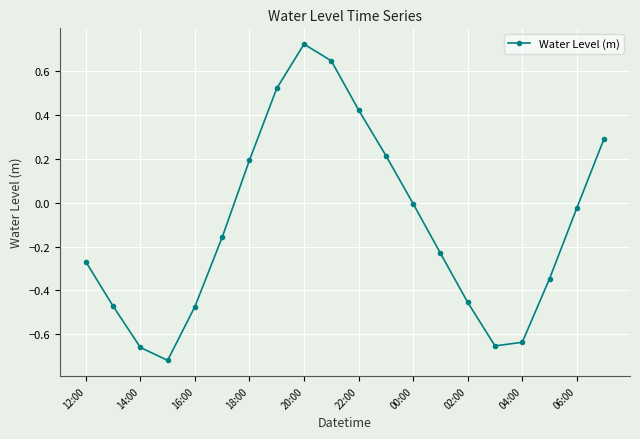

What is the difference between the second highest and second lowest values?

1.3